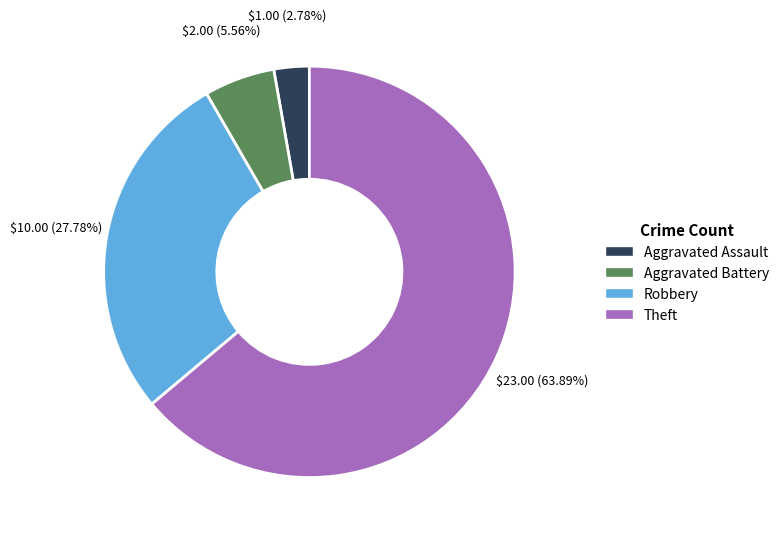

Rank the categories by value from lowest to highest.

Aggravated Assault, Aggravated Battery, Robbery, Theft